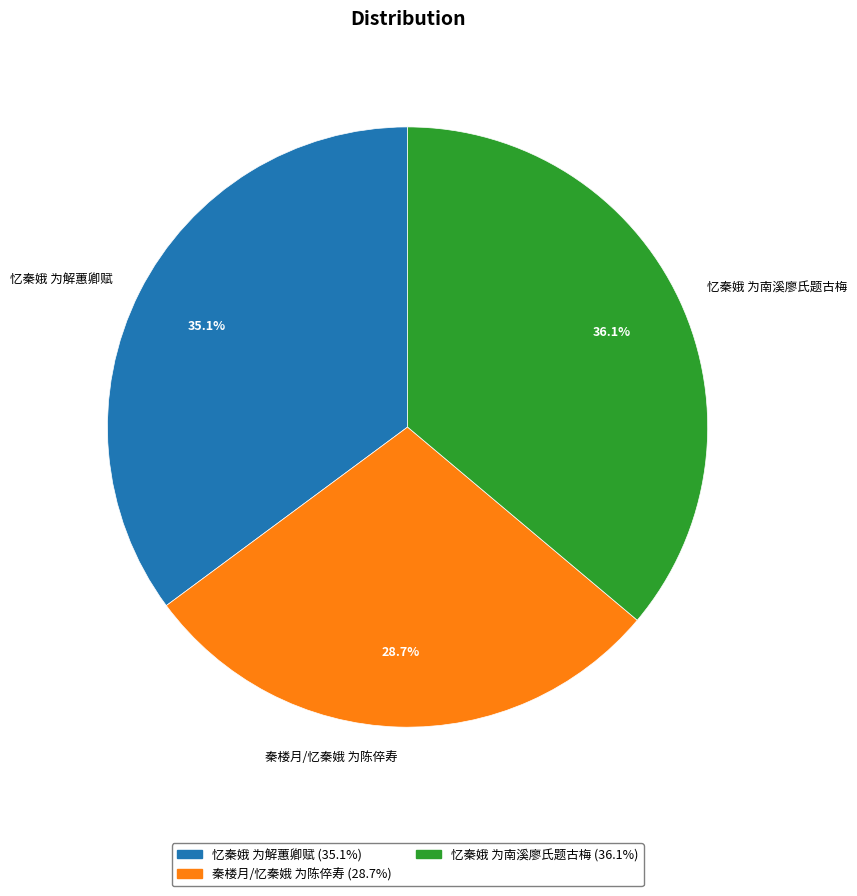

Which category has the biggest portion of the pie?

忆秦娥 为南溪廖氏题古梅